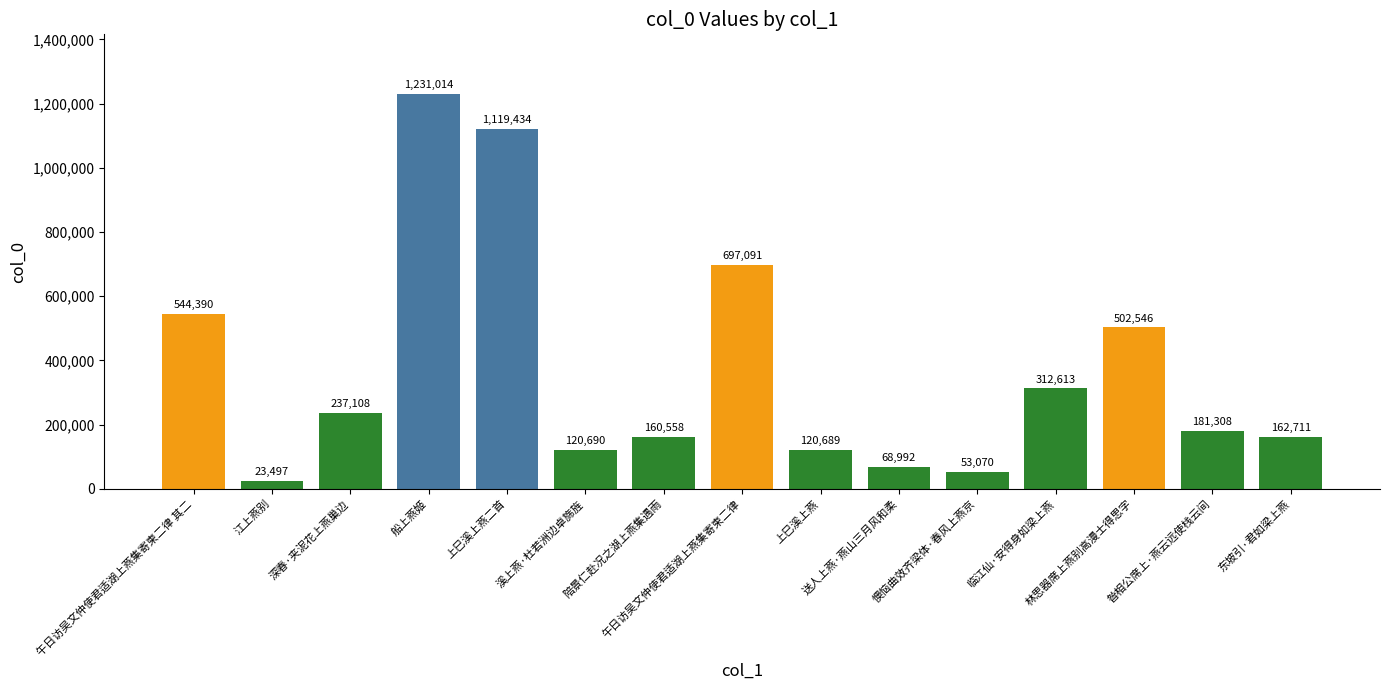

Reading right to left, what are all the values shown in this chart?

162711	181308	502546	312613	53070	68992	120689	697091	160558	120690	1119434	1231014	237108	23497	544390